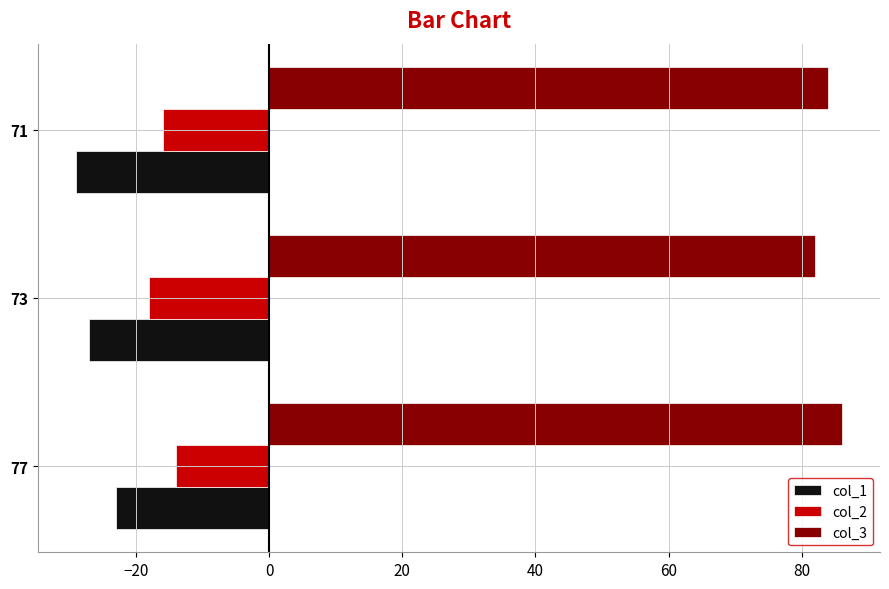

What is the average value of the col_3 series?

84